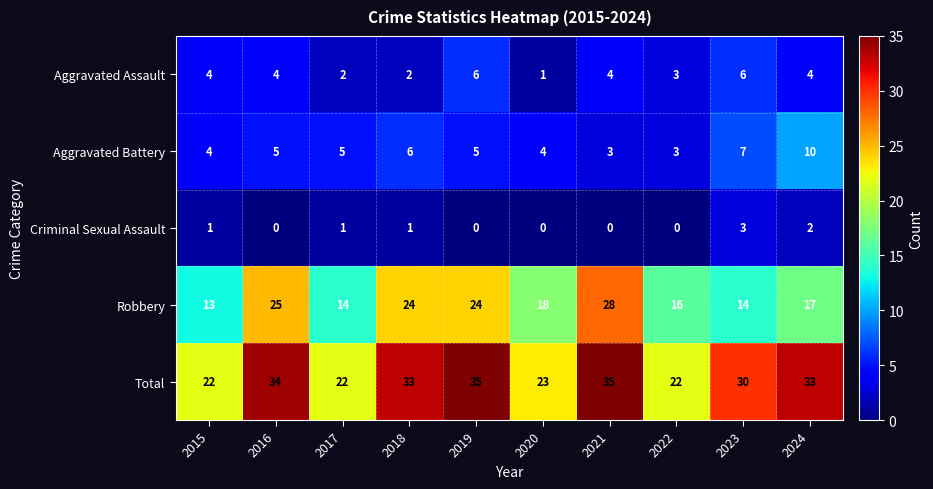

Is the value of Robbery at 2020 greater than the value of Aggravated Battery at 2015?

Yes